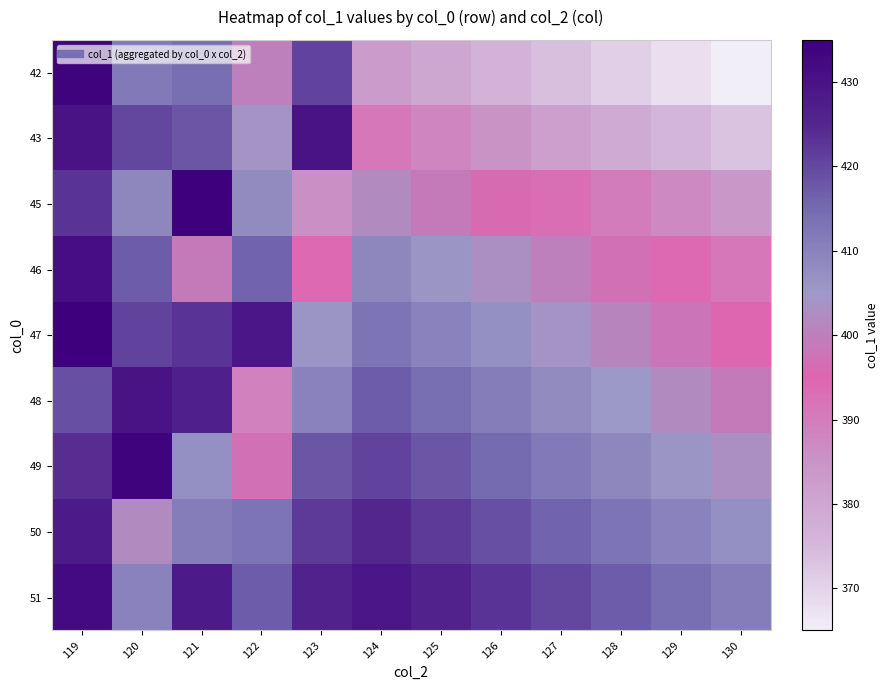

What is the spread (max minus min) of values at 124?

46